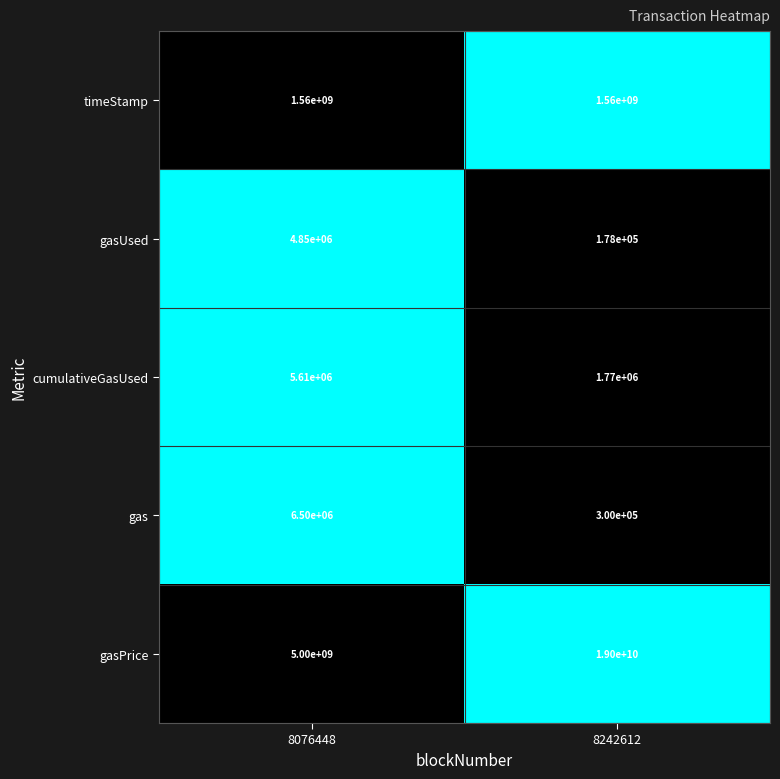

At which label does gas reach its minimum?

8242612